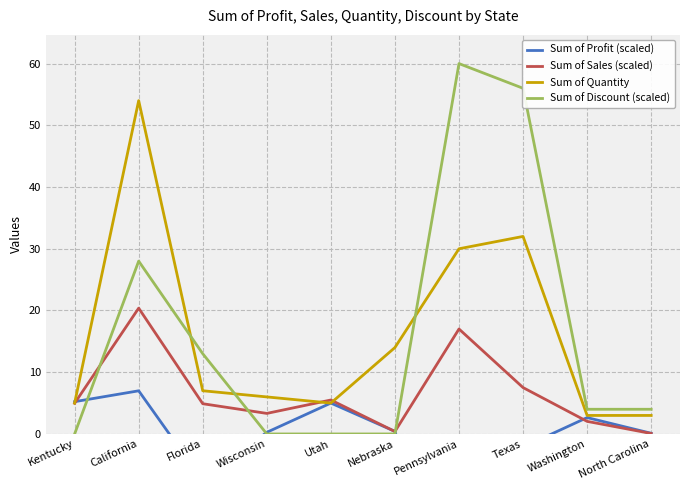

What position from the right is Kentucky?

10